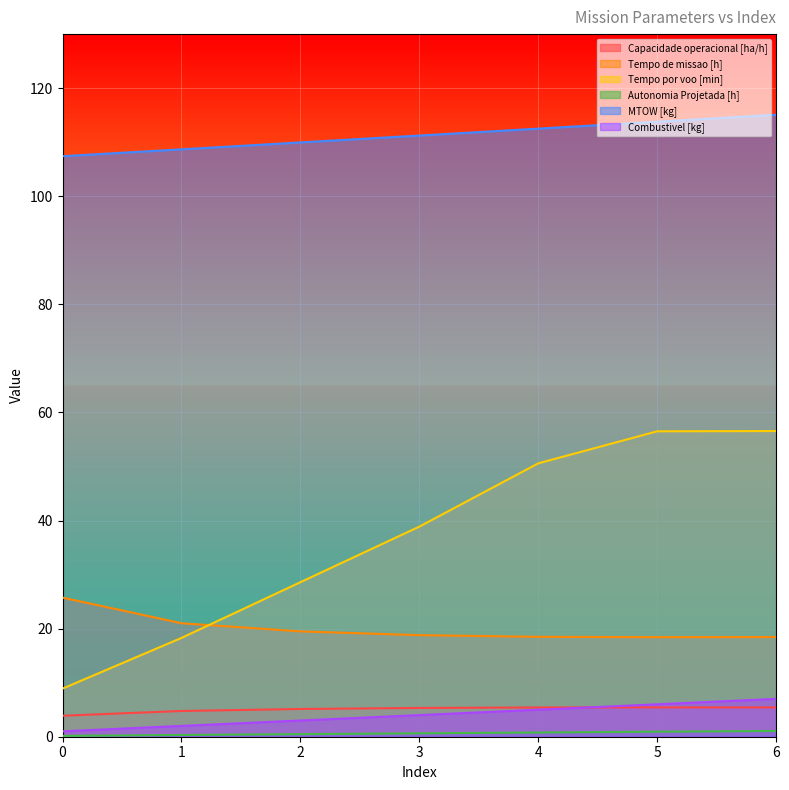

Reading left to right, list all the values displayed in this chart.

Capacidade operacional [ha/h]: 0=3.9	1=4.8	2=5.1	3=5.3	4=5.4	5=5.4	6=5.4
Tempo de missao [h]: 0=25.7	1=21.0	2=19.5	3=18.8	4=18.5	5=18.4	6=18.4
Tempo por voo [min]: 0=8.9	1=18.3	2=28.6	3=38.9	4=50.6	5=56.5	6=56.6
Autonomia Projetada [h]: 0=0.2	1=0.3	2=0.5	3=0.6	4=0.8	5=0.9	6=1.1
MTOW [kg]: 0=107.4	1=108.7	2=110.0	3=111.2	4=112.5	5=113.8	6=115.1
Combustivel [kg]: 0=1.0	1=2.0	2=3.0	3=4.0	4=5.0	5=6.0	6=7.0